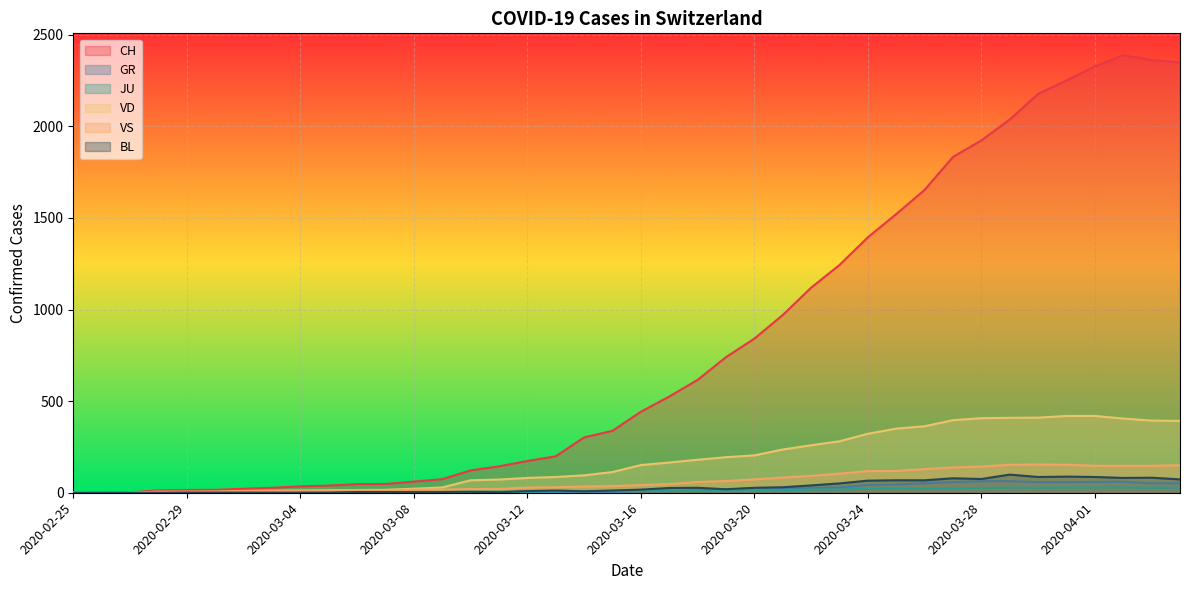

Reading left to right, extract all data points from this chart.

CH: 0	1	2	13	15	16	22	27	35	39	47	48	61	74	122	144	173	199	302	338	442	525	616	740	841	970	1119	1243	1394	1521	1653	1833	1923	2037	2177	2250	2327	2388	2362	2348
GR: 0	0	0	0	0	0	0	0	0	0	0	0	0	0	0	0	0	0	6	0	9	9	13	18	24	24	27	29	43	45	52	58	63	63	58	58	59	60	51	52
JU: 0	0	1	1	1	1	1	1	1	2	5	5	5	5	5	6	6	8	8	9	9	11	11	12	14	13	18	18	22	23	22	25	27	28	28	29	29	29	28	27
VD: 0	0	0	4	4	4	6	8	11	14	15	16	22	29	68	72	81	86	95	113	151	165	180	194	204	236	259	281	322	350	363	396	407	409	410	419	419	405	394	392
VS: 0	0	0	6	6	7	10	12	13	11	12	12	16	17	20	21	28	30	34	36	42	47	59	64	73	83	92	104	118	119	129	138	143	153	154	153	147	147	147	150
BL: 0	0	0	0	1	1	1	1	1	1	4	4	4	4	5	3	9	12	8	12	17	26	27	19	27	30	40	51	66	68	68	79	75	99	86	88	86	81	82	73